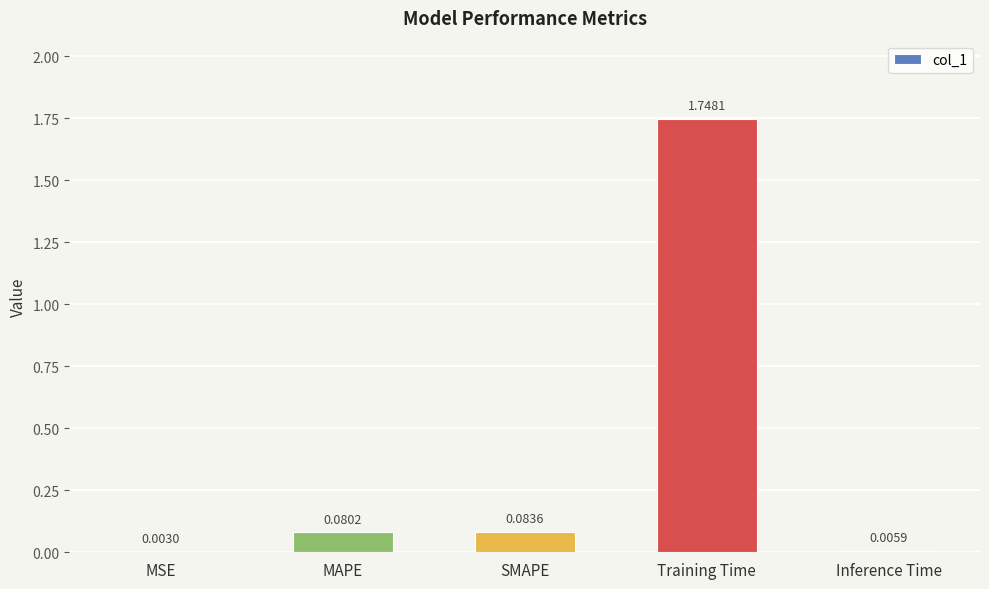

Where is the data nearest to the value 0?

MSE